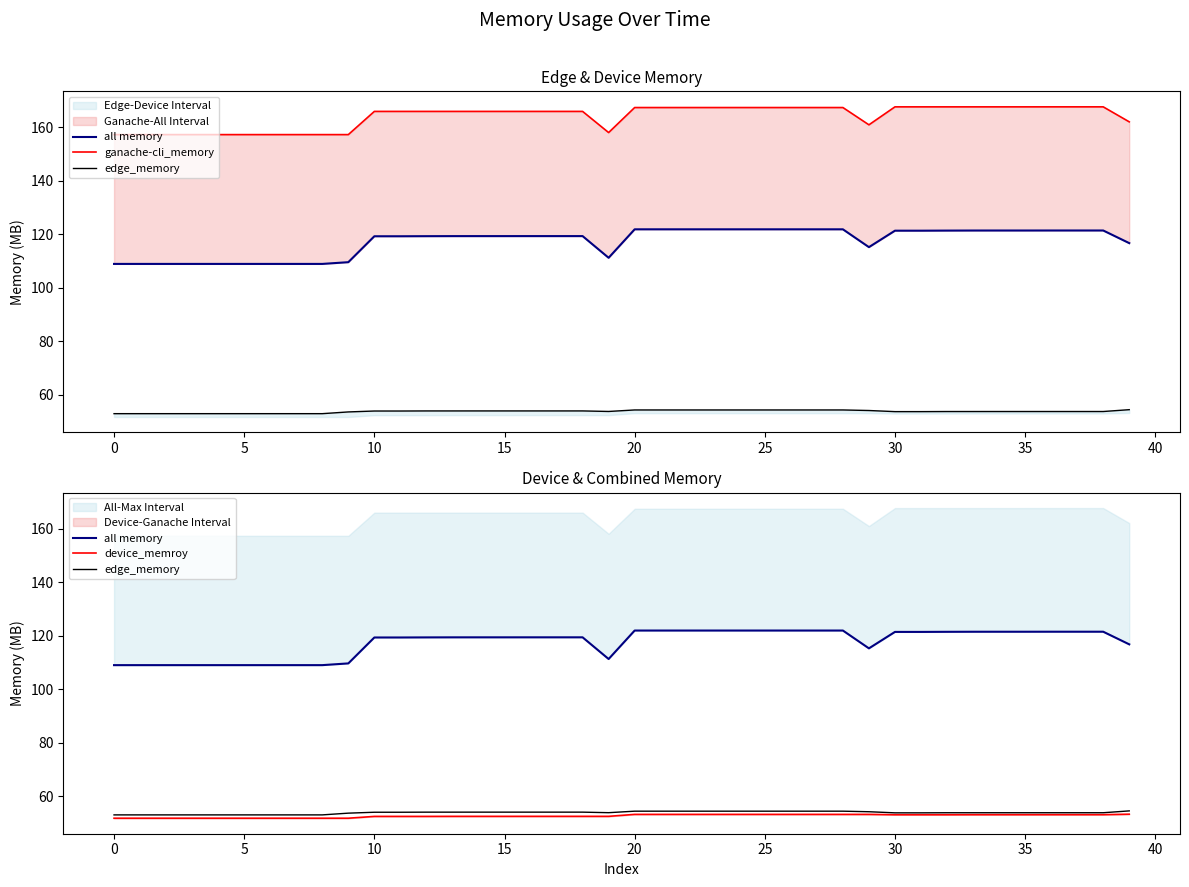

What is the label of the 12th point from the right?

28